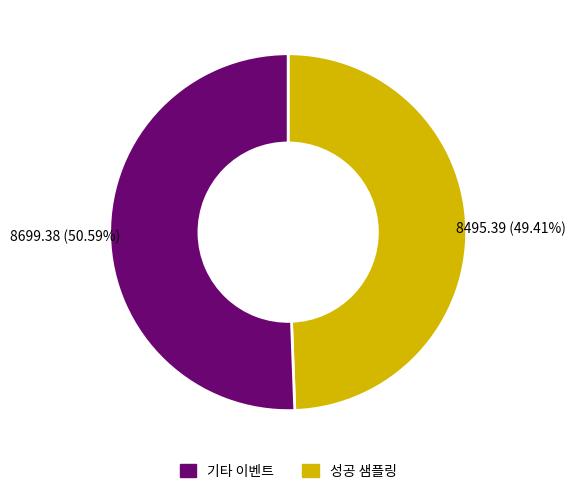

Is there any slice that represents more than half of the pie?

Yes